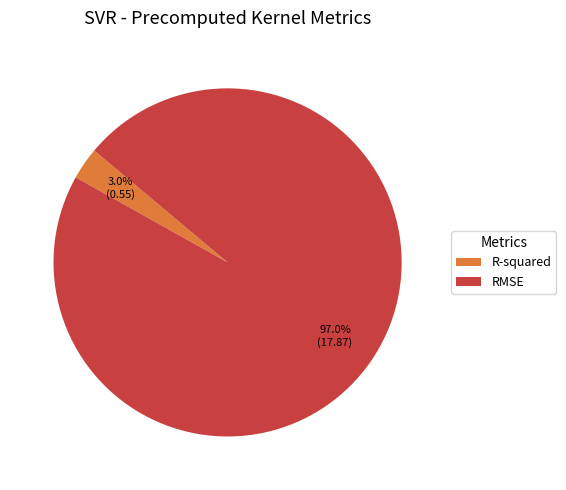

What percentage do R-squared and RMSE together represent?

100.0%